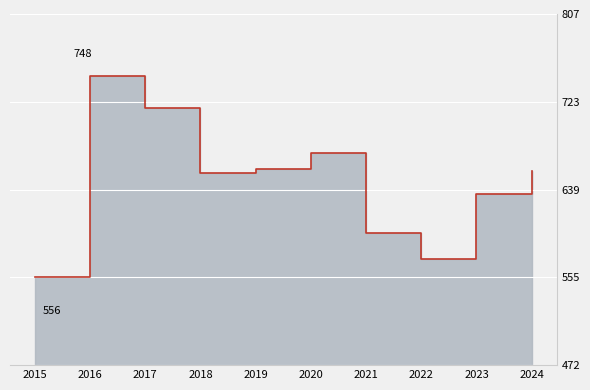

True or false: the data shows 222 at 2022.

False